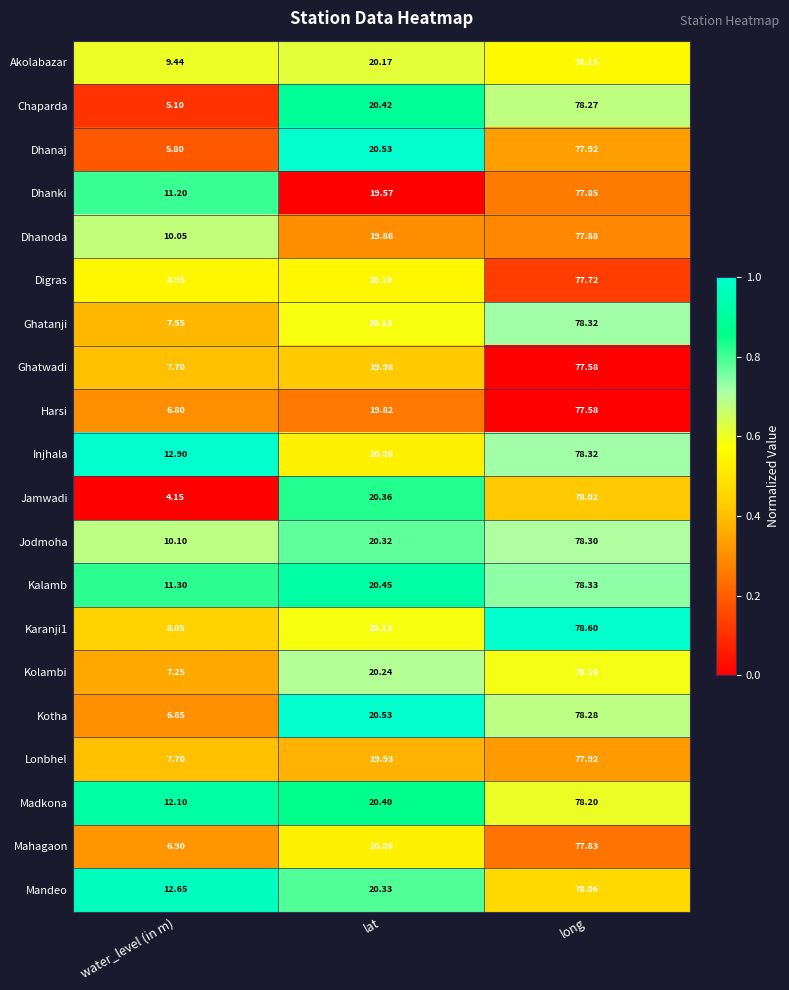

List the labels in order of Kolambi value, largest first.

long, lat, water_level (in m)